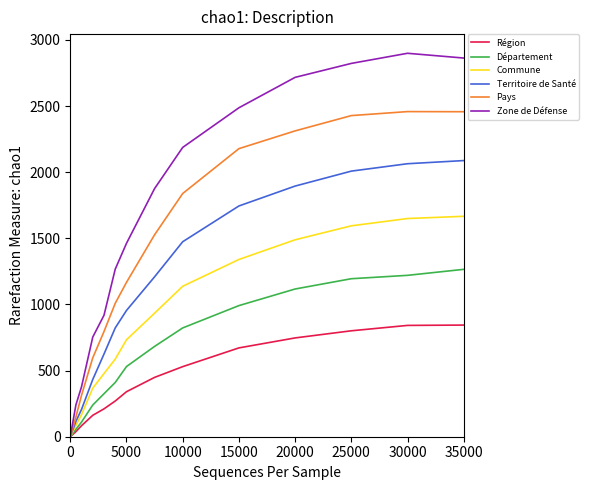

Which series has the largest range (max minus min)?

Zone de Défense